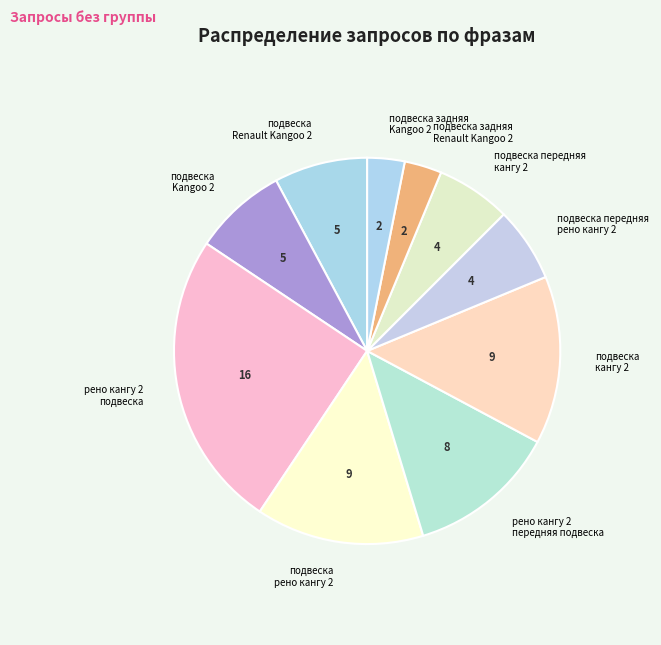

The подвеска передняя рено кангу 2 slice represents 6% of the pie. True or false?

True